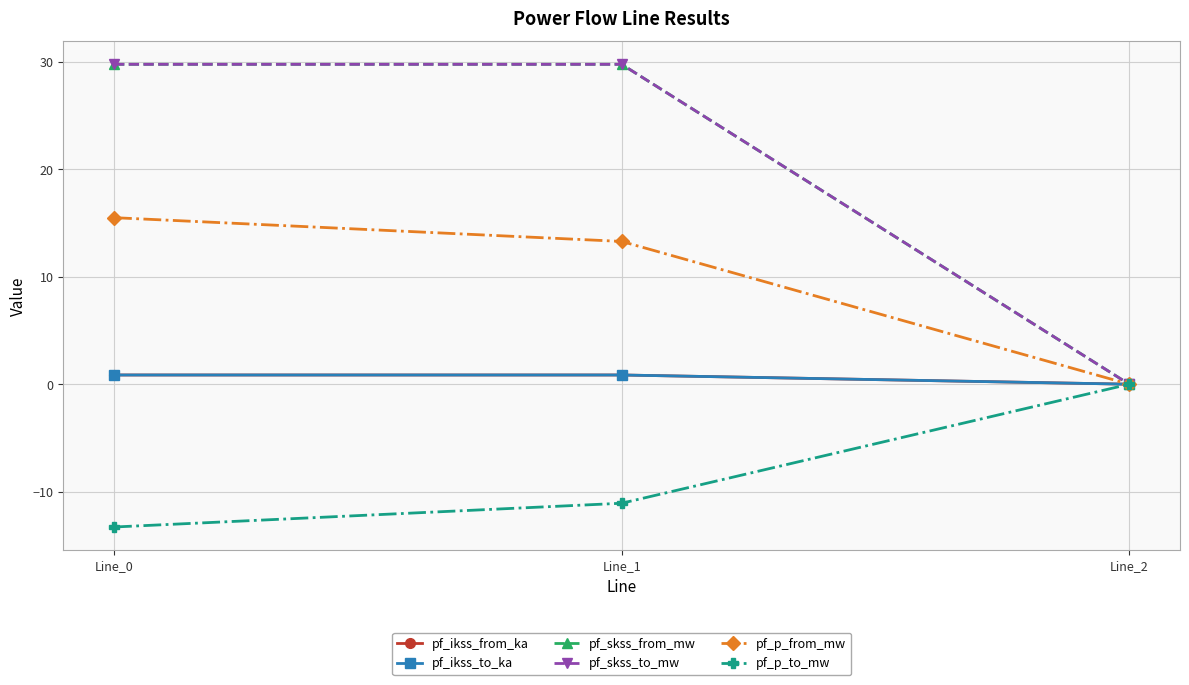

What is the average value of the pf_p_from_mw series?

9.6